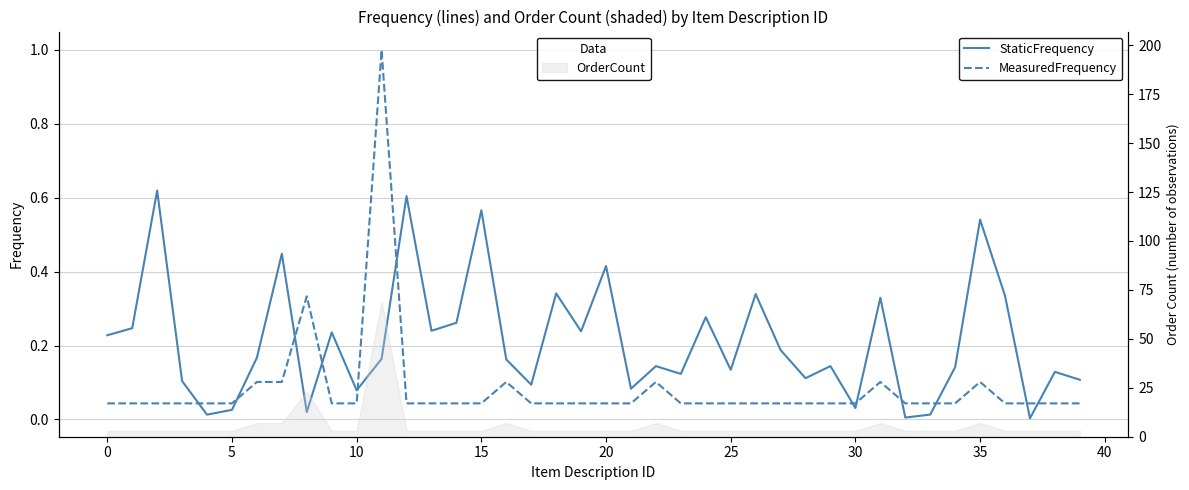

What is the highest value of the StaticFrequency series?

0.6